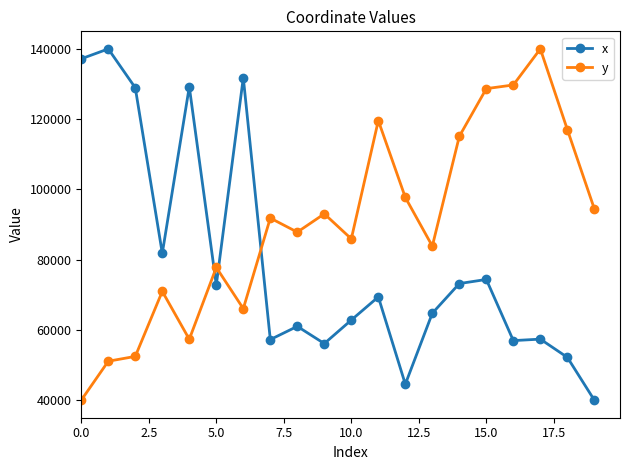

What is the average value of the y series?

90025.0